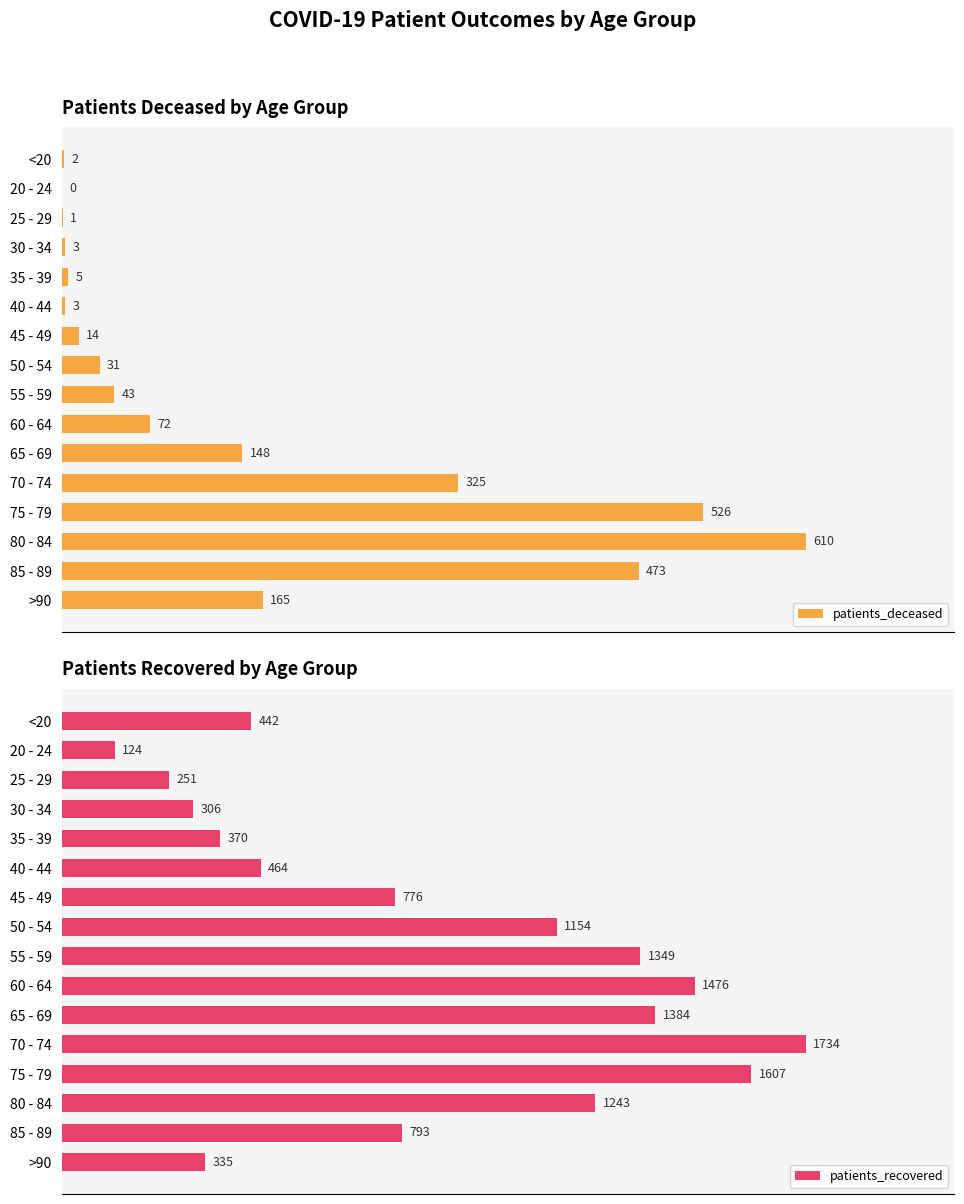

Which category has the lowest value in the patients_recovered series?

20 - 24